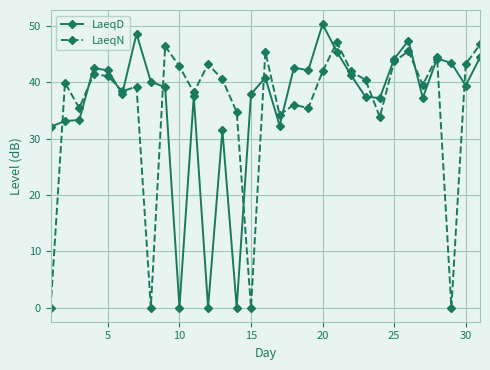

True or false: LaeqN has more than 1 points higher than both neighbors.

True